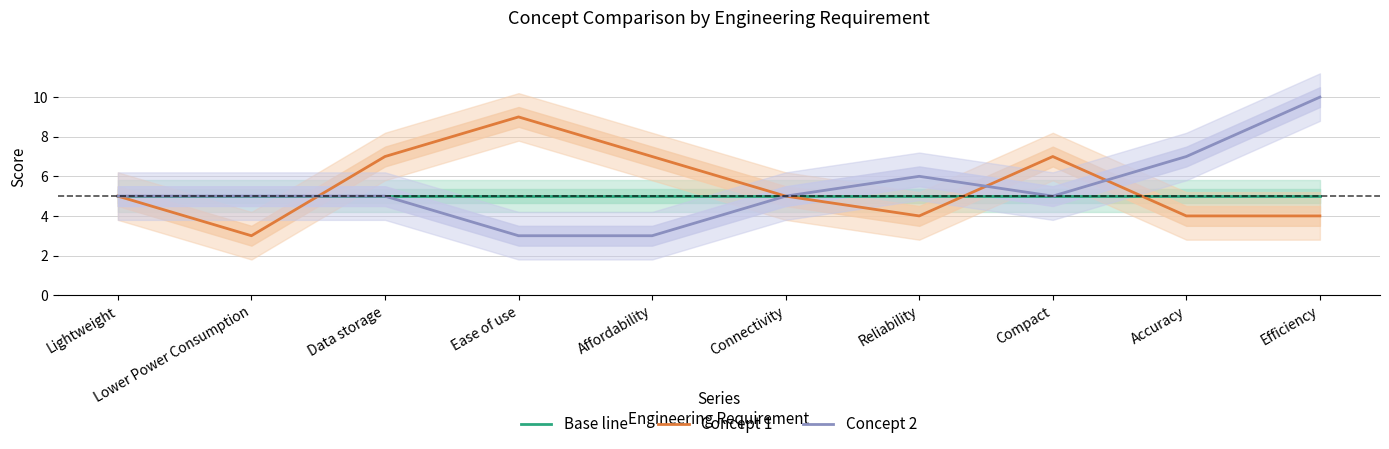

What is the smallest value displayed?

3